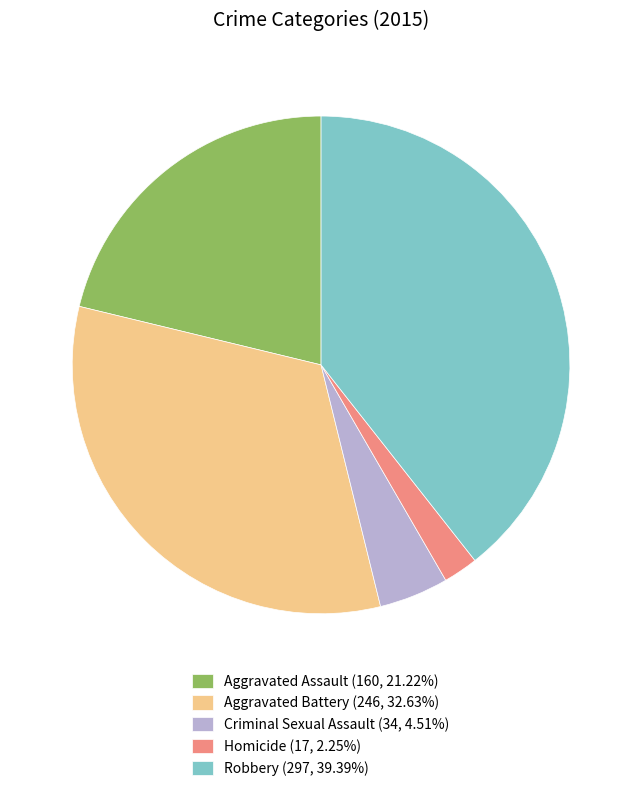

Approximately how many times larger is the value at Homicide (17, 2.25%) compared to Criminal Sexual Assault (34, 4.51%)?

0.5